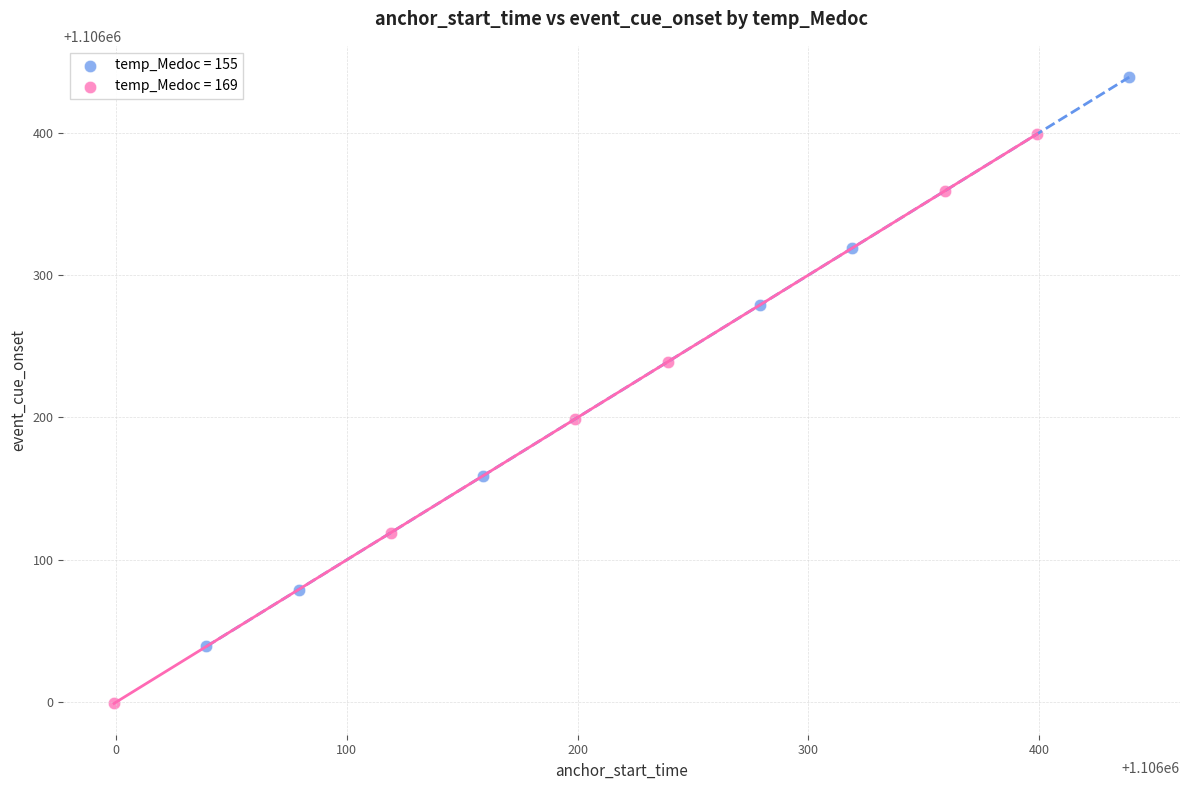

What are all the series names shown in the legend?

temp_Medoc = 155, temp_Medoc = 169